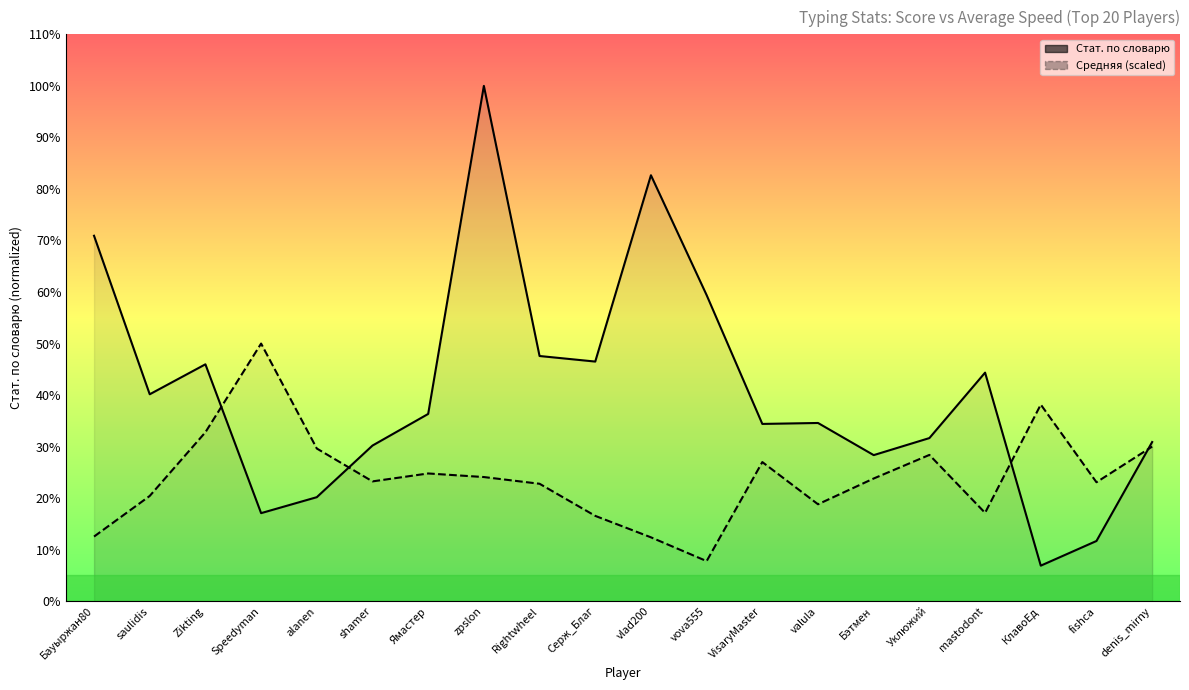

How many lines are shown in the chart?

2